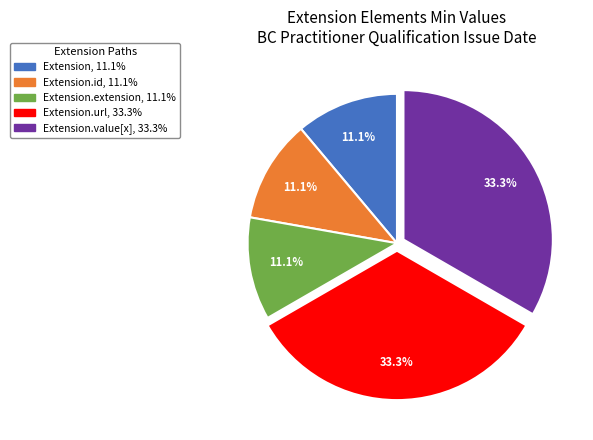

Is there a majority slice in this chart?

No